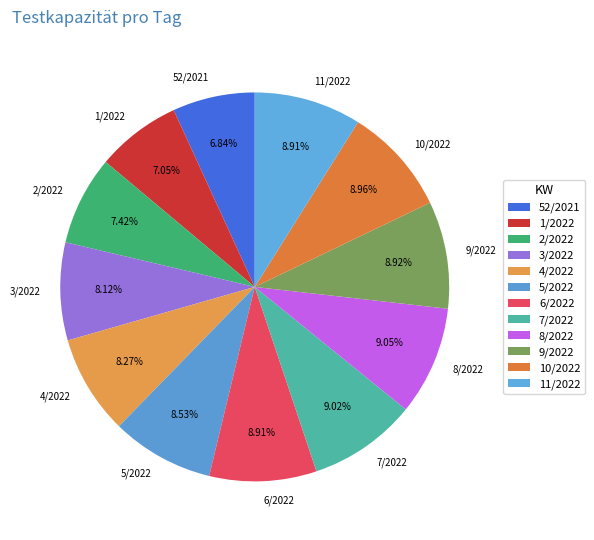

To the nearest percent, what is the average slice percentage?

8%